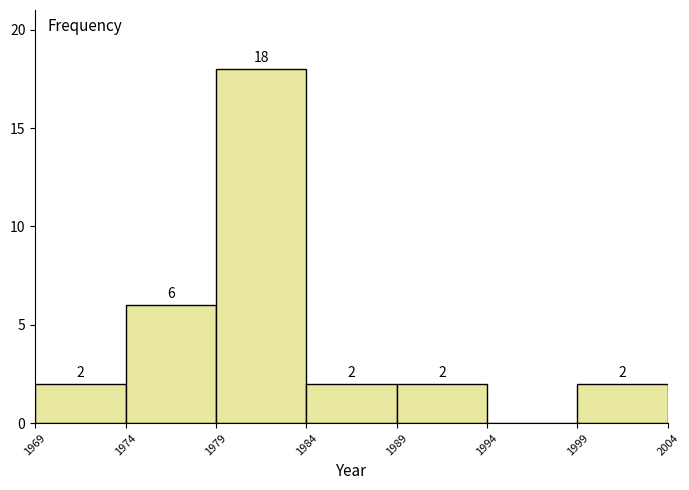

Which range on the x-axis has the tallest bar?

1979 to 1984